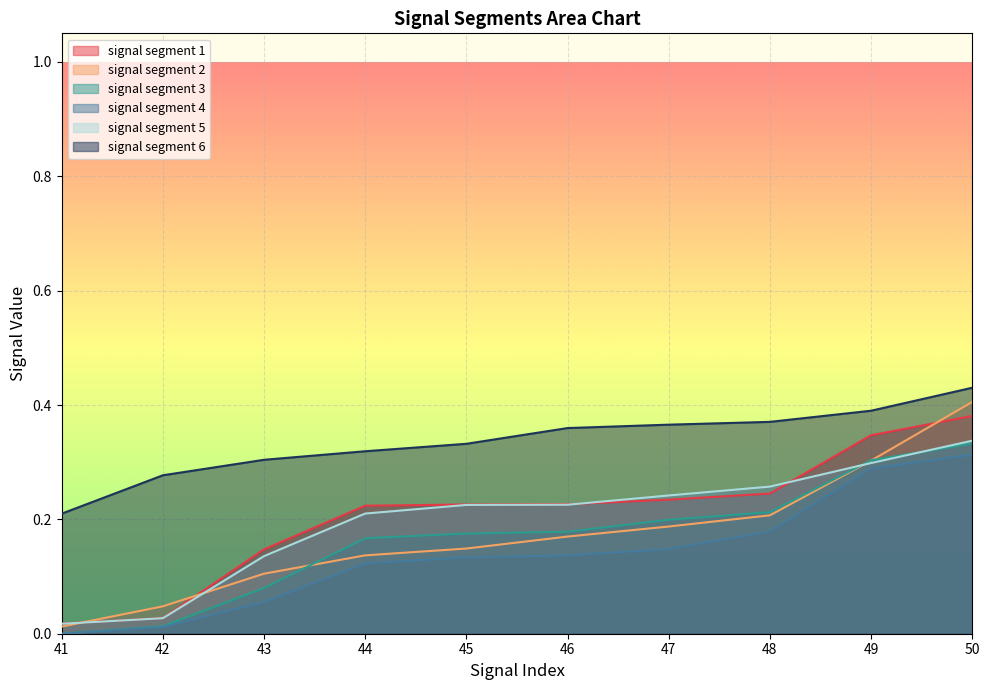

How many lines are shown in the chart?

6